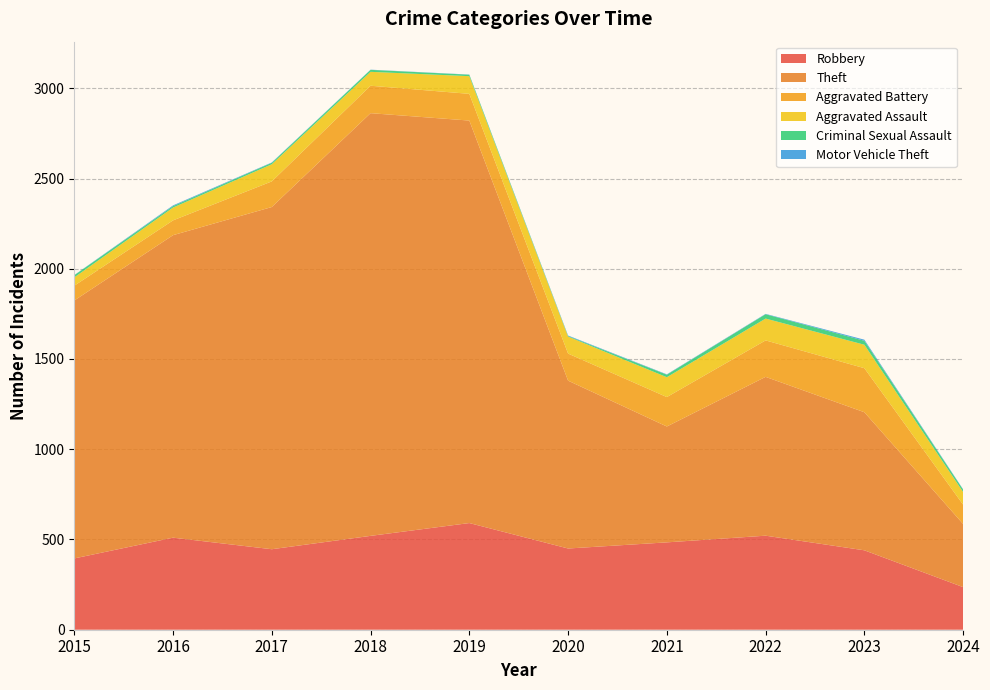

Reading left to right, what are all the values shown in this chart?

Robbery: 395	510	446	520	591	450	484	521	440	236
Theft: 1429	1676	1896	2342	2230	930	642	880	765	350
Aggravated Battery: 82	82	142	152	148	150	163	202	244	107
Aggravated Assault: 46	71	95	77	98	94	110	121	130	70
Criminal Sexual Assault: 12	8	8	11	8	3	14	24	22	13
Motor Vehicle Theft: 1	4	2	1	1	3	2	2	6	2